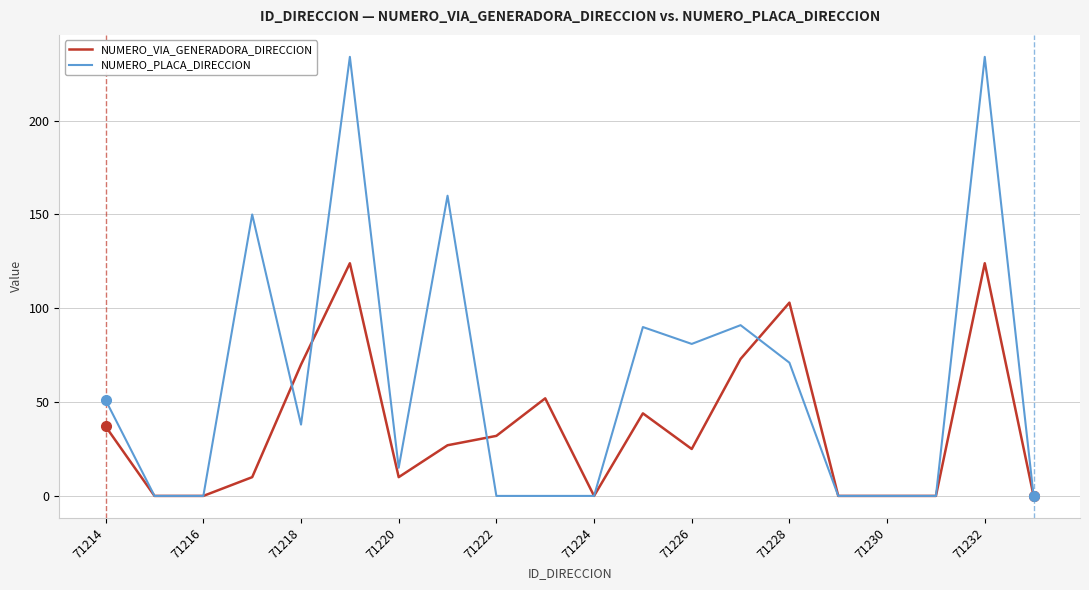

What is the average value of the NUMERO_VIA_GENERADORA_DIRECCION series?

37